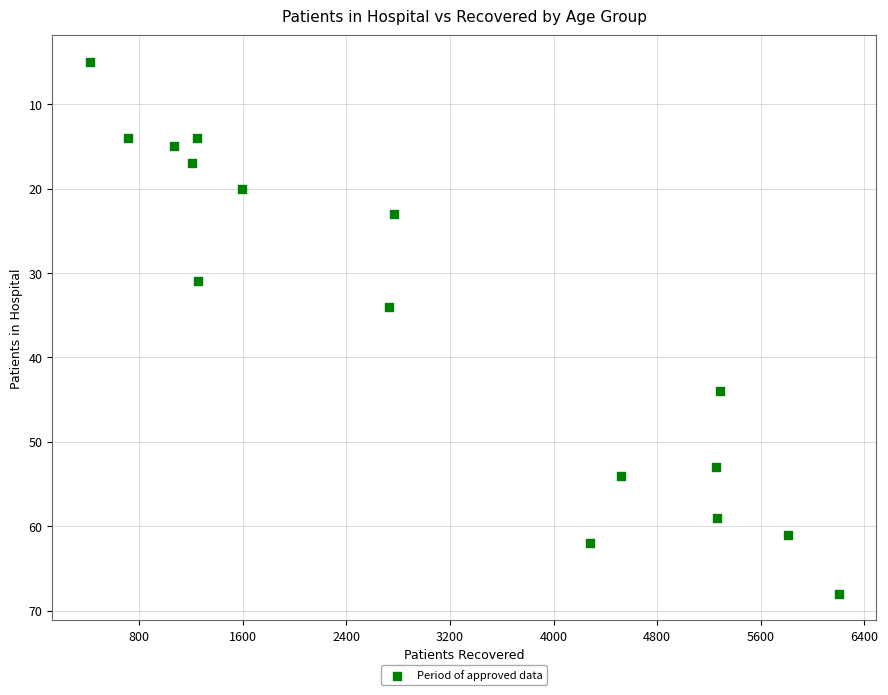

What Y value in the scatter plot is closest to 36?

34